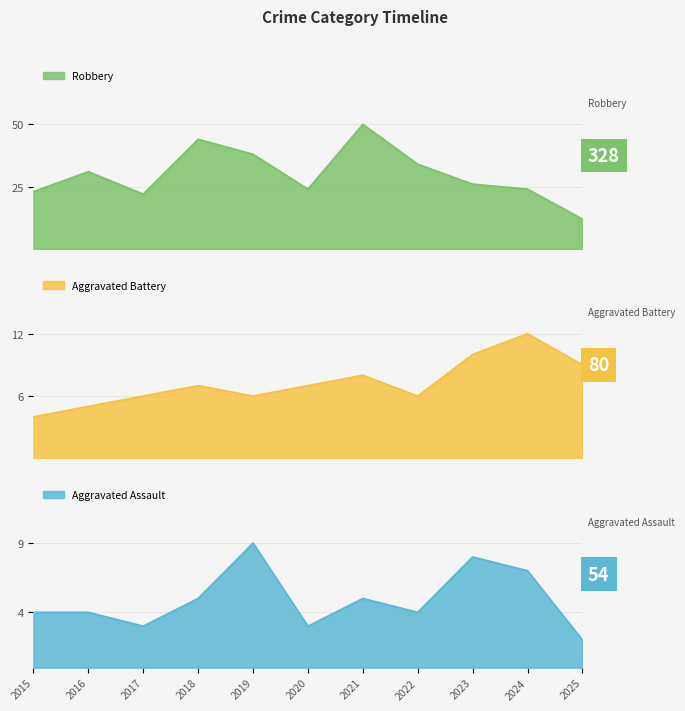

The Aggravated Assault series shows 7 at 2015. True or false?

False